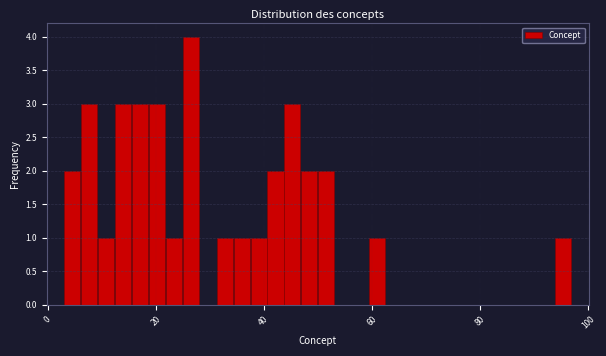

Around what value on the x-axis is the tallest bar? Give the approximate position of its centre, as read against the axis.

26